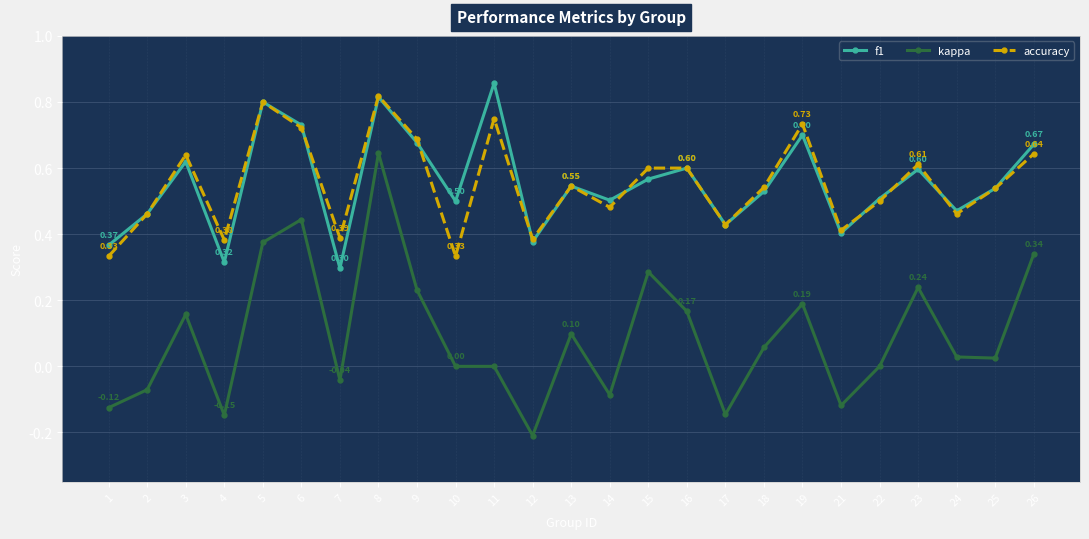

Rank the series by their maximum value, from lowest to highest.

kappa, accuracy, f1